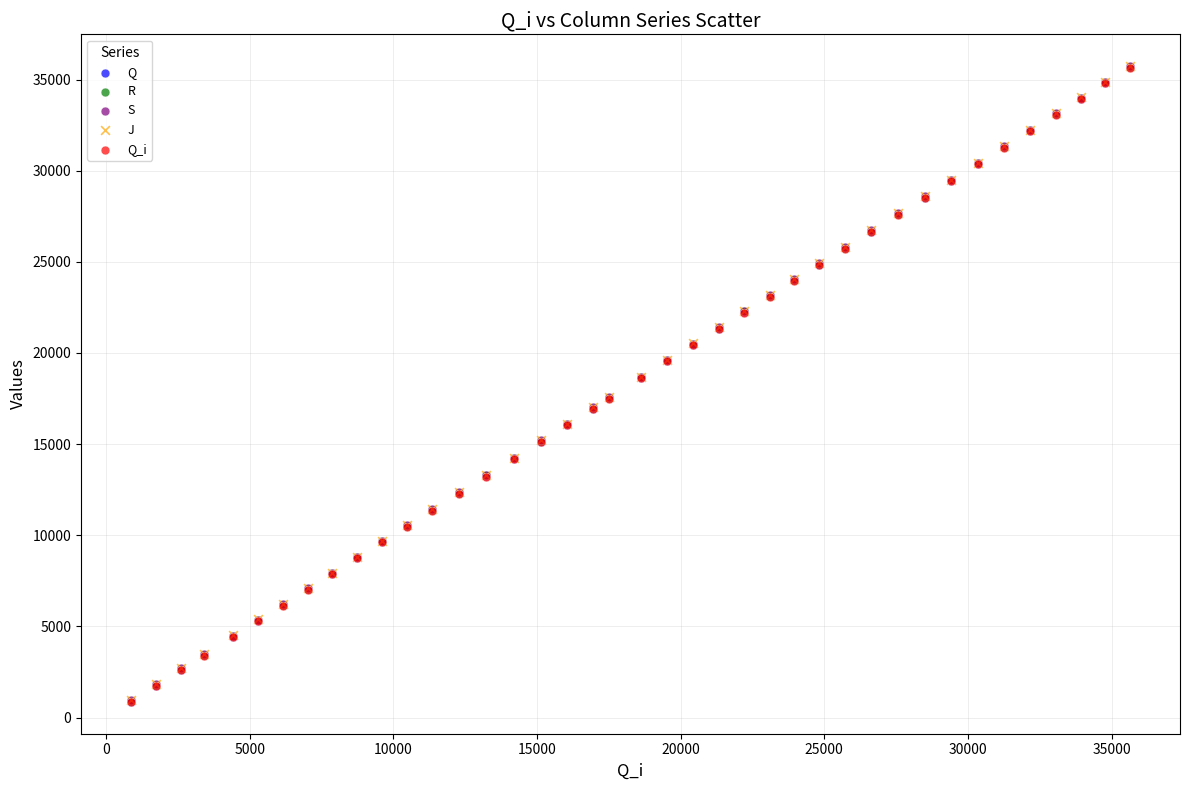

What are all the series names shown in the legend?

Q, R, S, J, Q_i